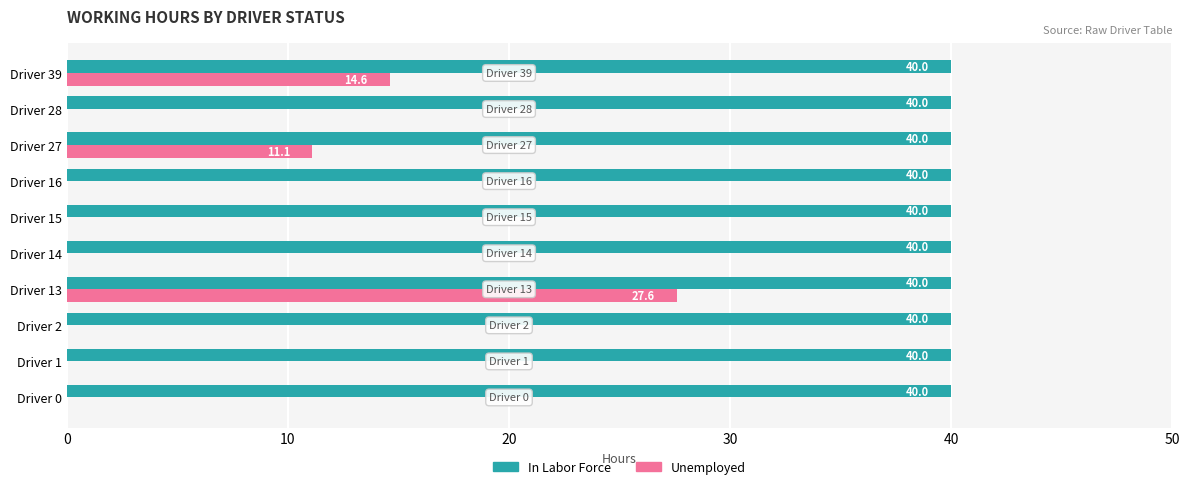

The value of In Labor Force at Driver 39 is 40.0. True or false?

True